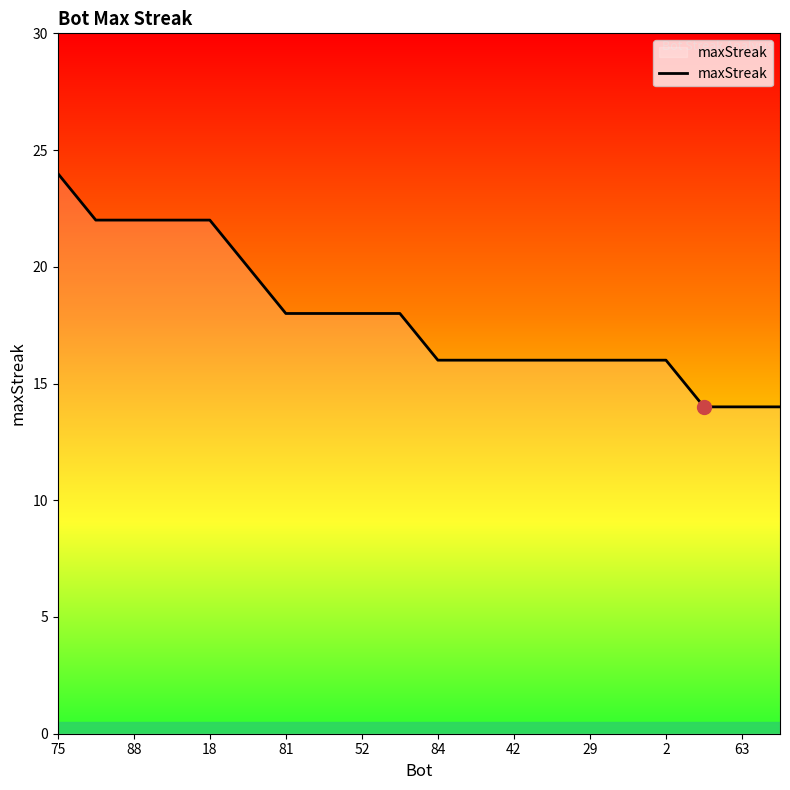

What is the greatest value displayed?

24